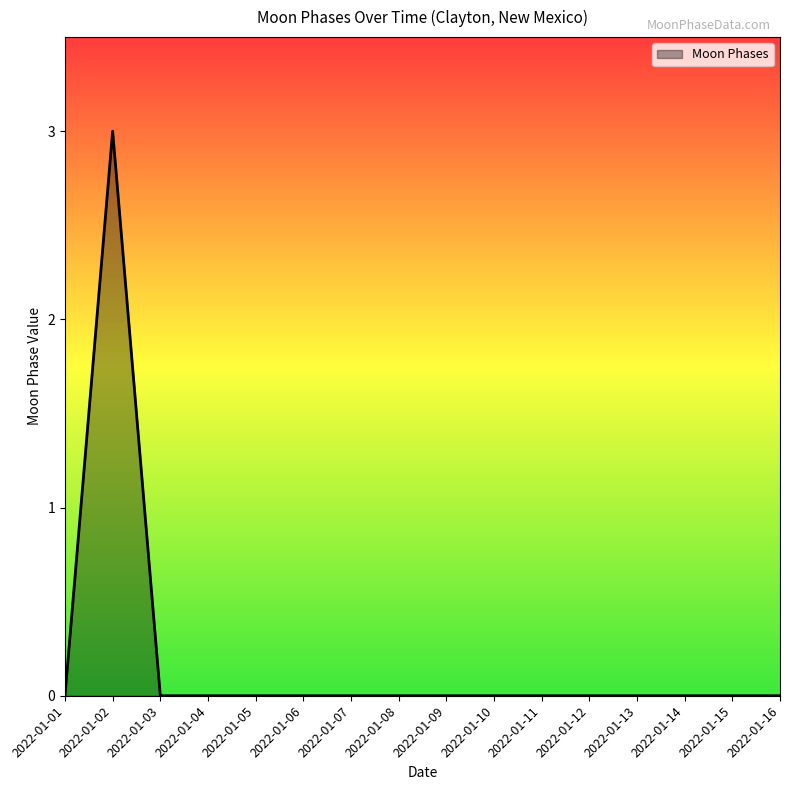

Reading left to right, what are all the values shown in this chart?

2022-01-01=0	2022-01-02=3	2022-01-03=0	2022-01-04=0	2022-01-05=0	2022-01-06=0	2022-01-07=0	2022-01-08=0	2022-01-09=0	2022-01-10=0	2022-01-11=0	2022-01-12=0	2022-01-13=0	2022-01-14=0	2022-01-15=0	2022-01-16=0